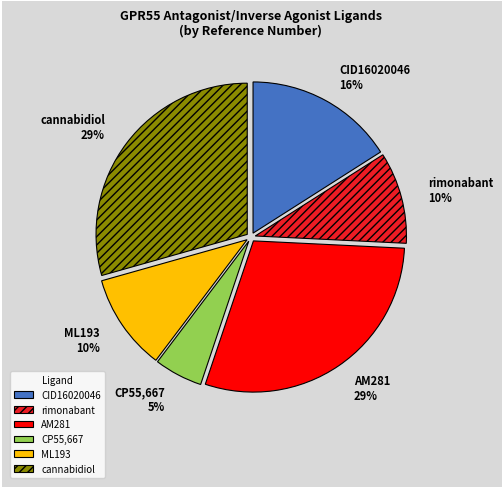

To the nearest percent, what is the difference between the largest and smallest slice percentages?

24%